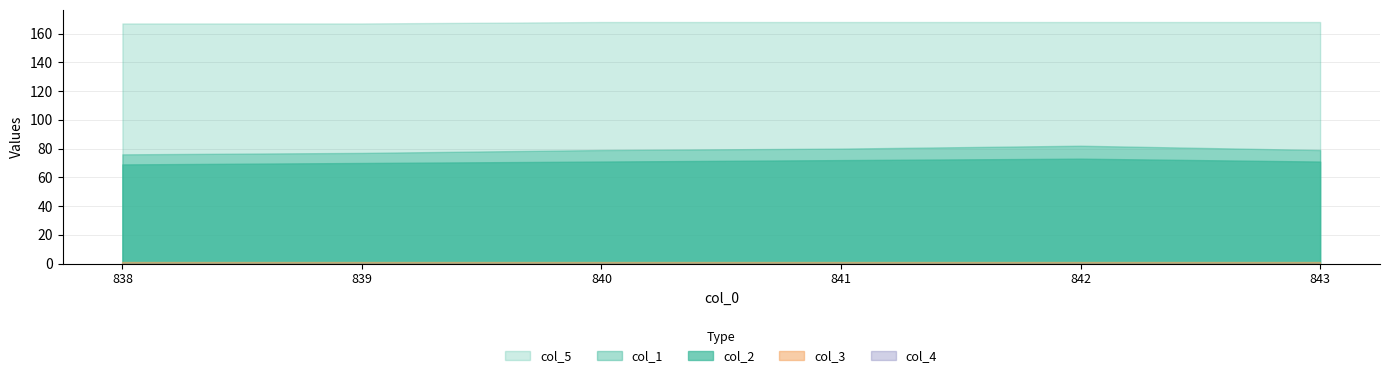

What is the sum of the col_1 values at 841.0 and 842.0?

162